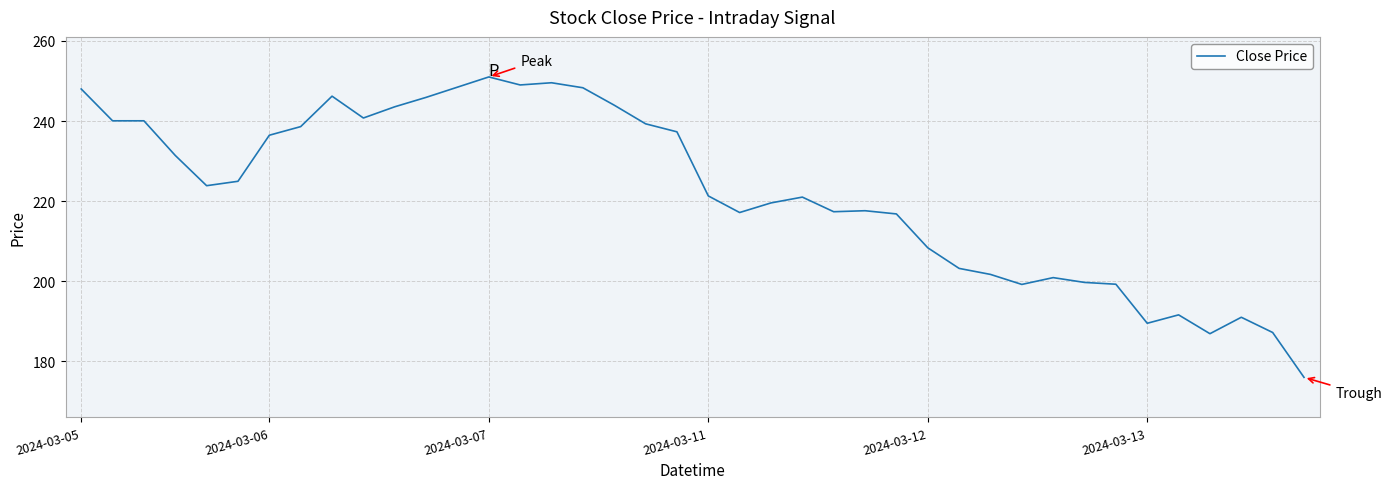

What is the difference between the maximum and minimum values?

75.0